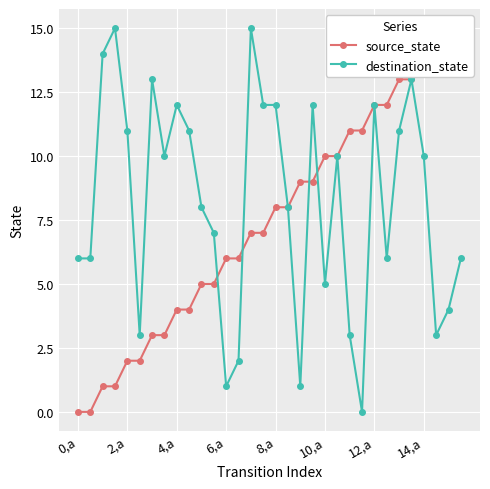

At how many categories does at least one series exceed 6?

27